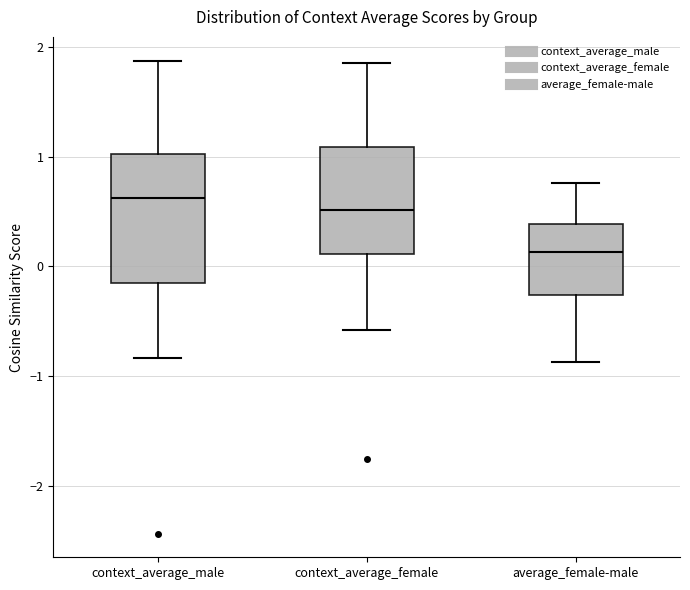

Reading left to right, transcribe this box plot: for each box, give where its median line is, the range the box spans, and where its two whiskers end, as read against the y-axis. The values are not printed on the chart, so give them approximately, as read against the axis.

context_average_male: median 0.6, box -0.2 to 1.0, whiskers -0.8 to 1.9
context_average_female: median 0.5, box 0.1 to 1.1, whiskers -0.6 to 1.9
average_female-male: median 0.1, box -0.3 to 0.4, whiskers -0.9 to 0.8